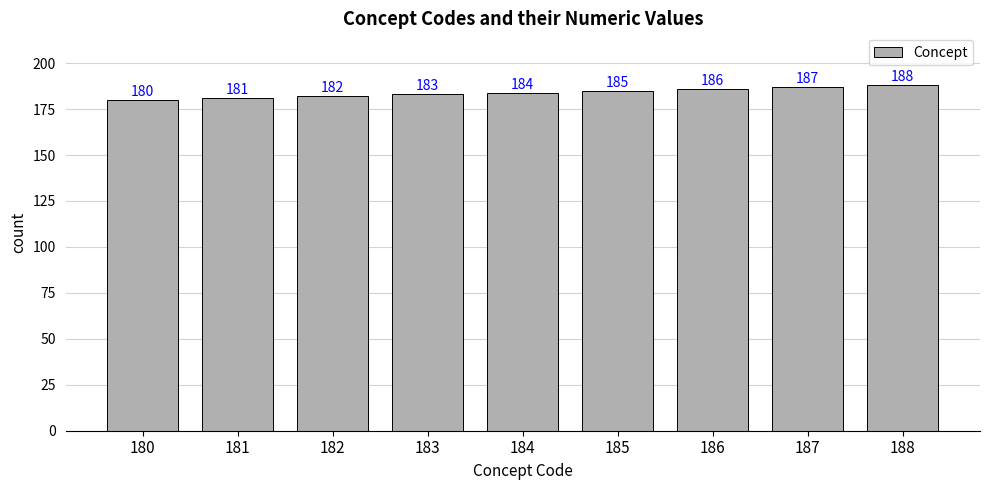

True or false: the data shows 74 at 186.

False